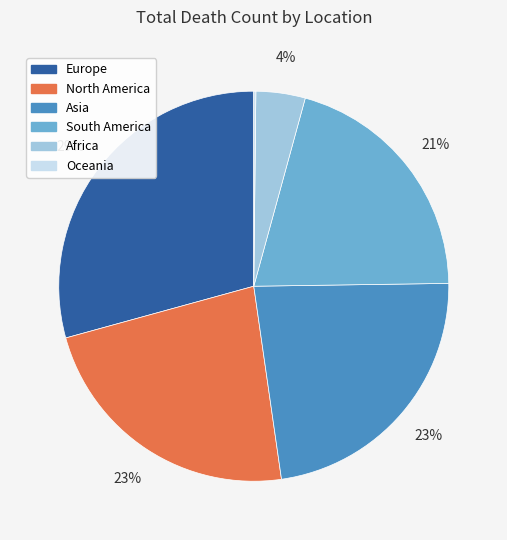

Combined, do Europe and Asia account for over 50%?

Yes